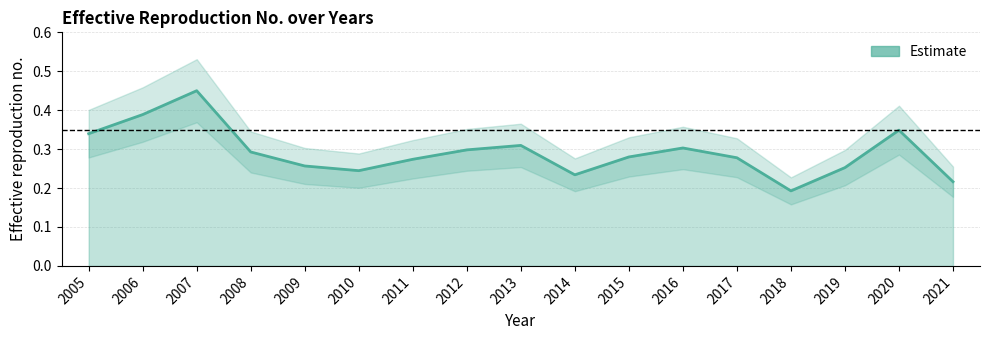

Reading left to right, list all the values displayed in this chart.

0.3	0.4	0.5	0.3	0.3	0.2	0.3	0.3	0.3	0.2	0.3	0.3	0.3	0.2	0.3	0.3	0.2